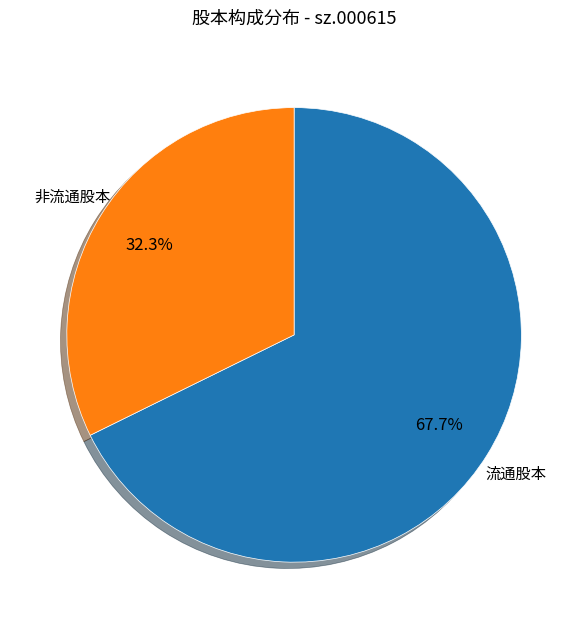

What is the ratio of the value at 非流通股本 to the value at 流通股本?

0.5